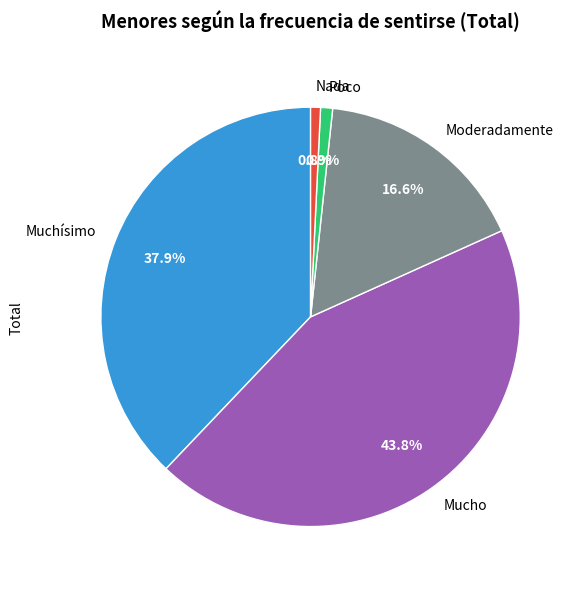

Approximately how many times larger is the value at Poco compared to Moderadamente?

0.1